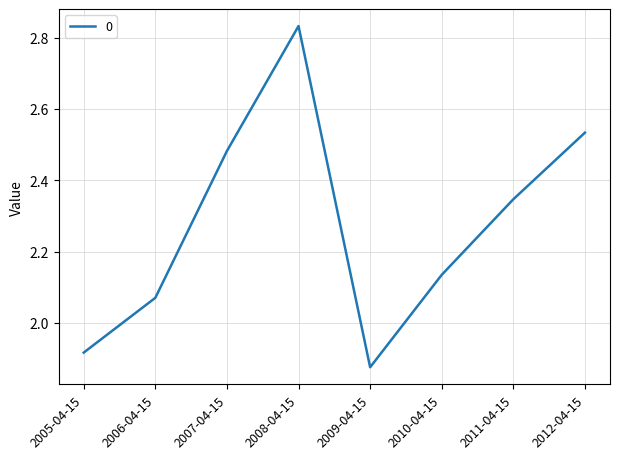

Does the chart display data point markers on the line(s)?

No